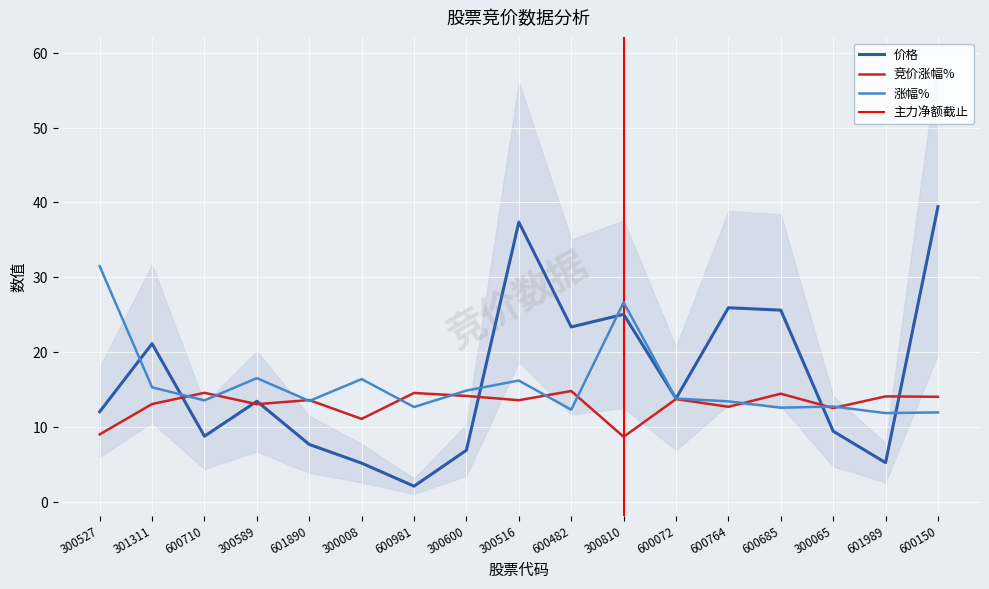

True or false: 价格 has a value of 2.9 at 300589.

False